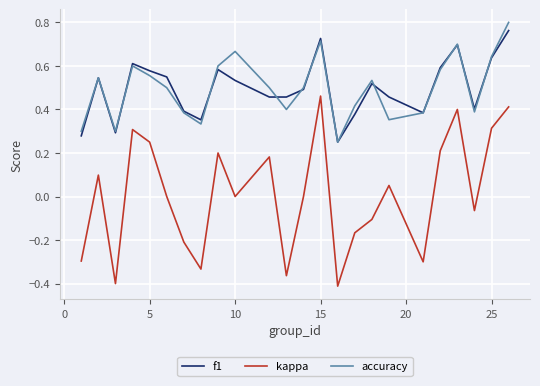

True or false: kappa and f1 cross at least once.

False